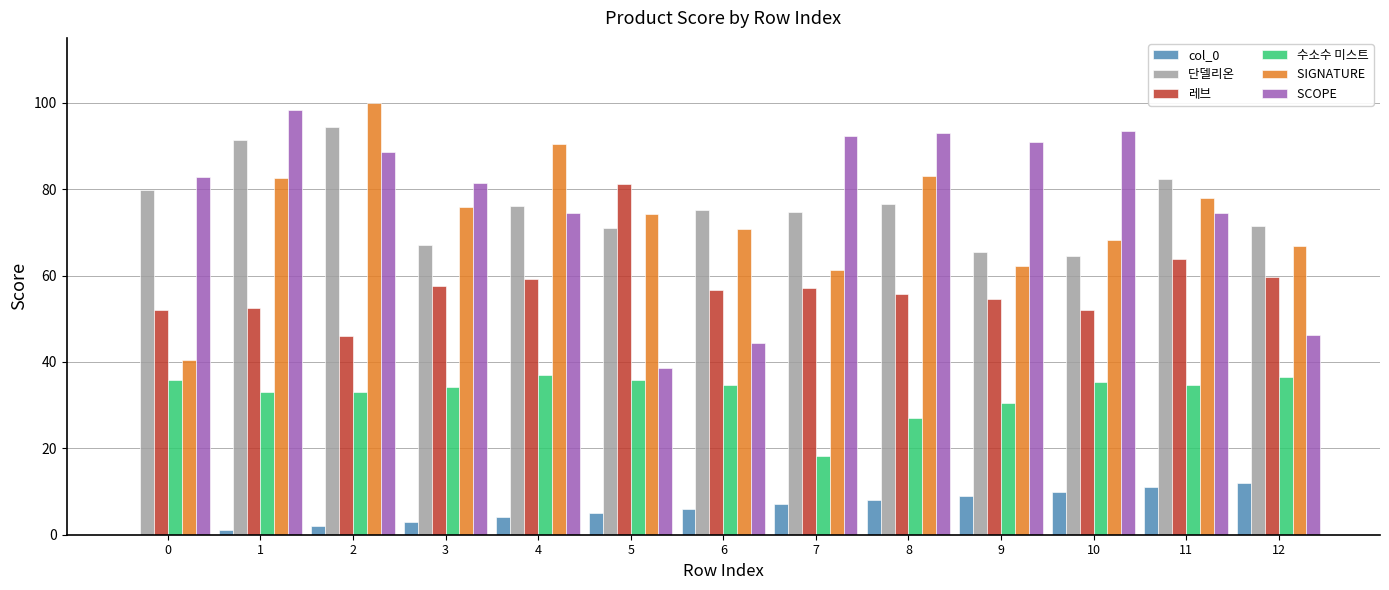

What is the total value across all series at 10?

323.6